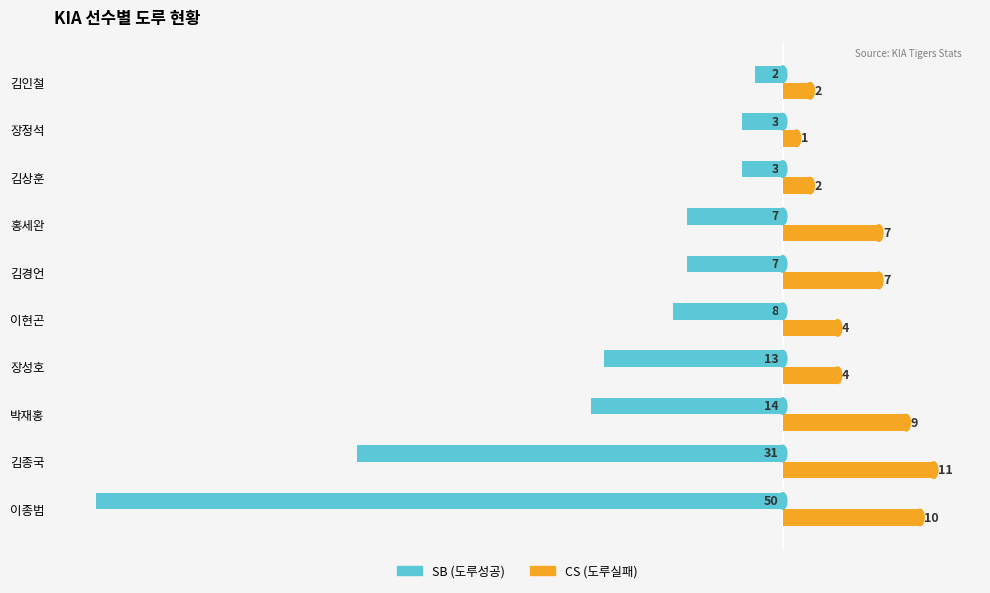

Which series has the largest total across all categories?

CS (도루실패)